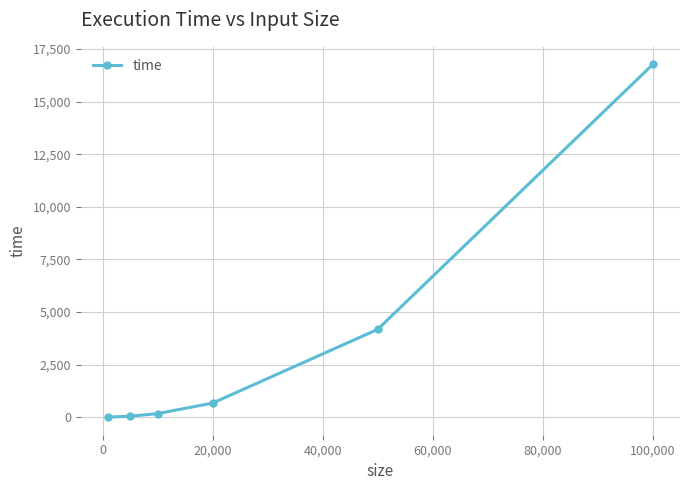

What is the difference between the maximum and minimum values?

16768